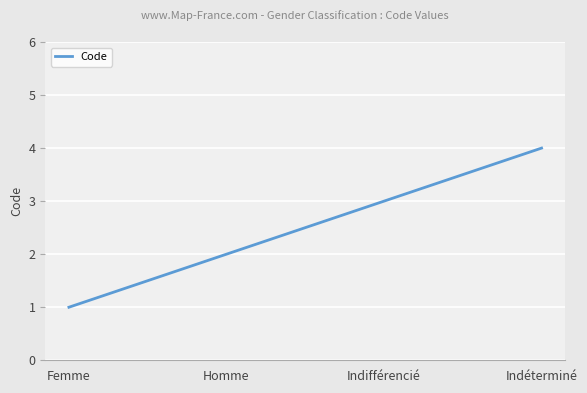

Reading left to right, list all the values displayed in this chart.

Femme=1	Homme=2	Indifférencié=3	Indéterminé=4